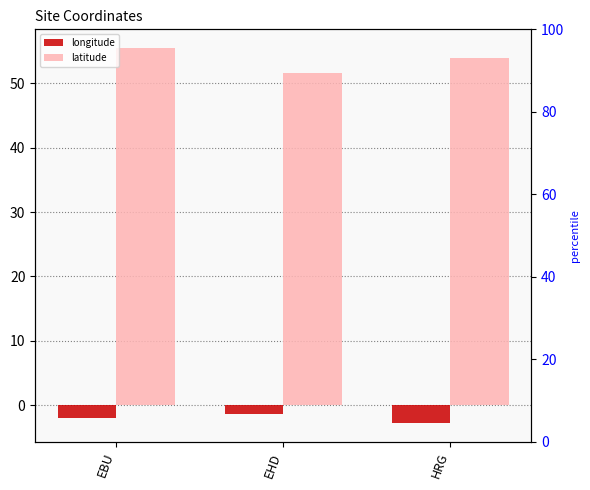

What is the average value of the latitude series?

53.7